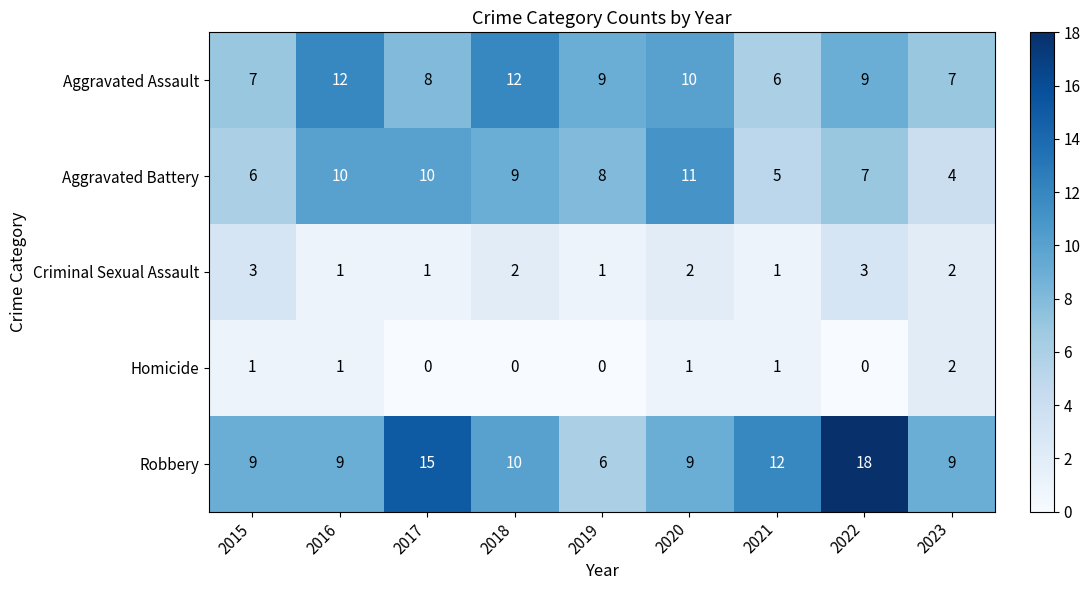

At which category is the sum across all series the highest?

2022